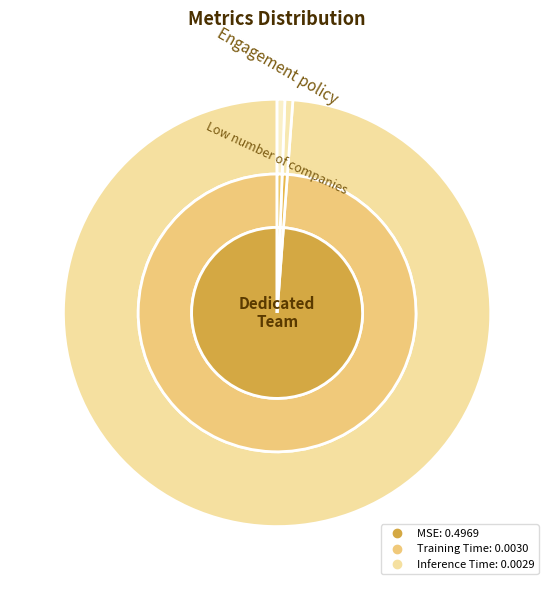

The Training Time slice represents 11% of the pie. True or false?

False